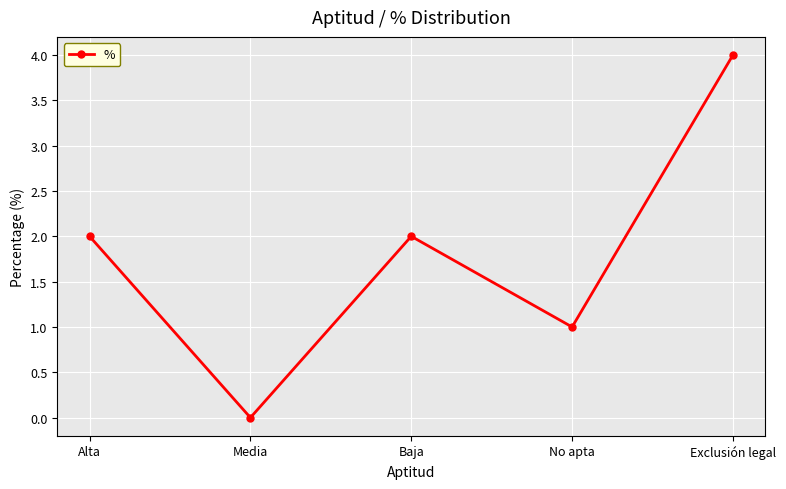

Read the value at Exclusión legal.

4